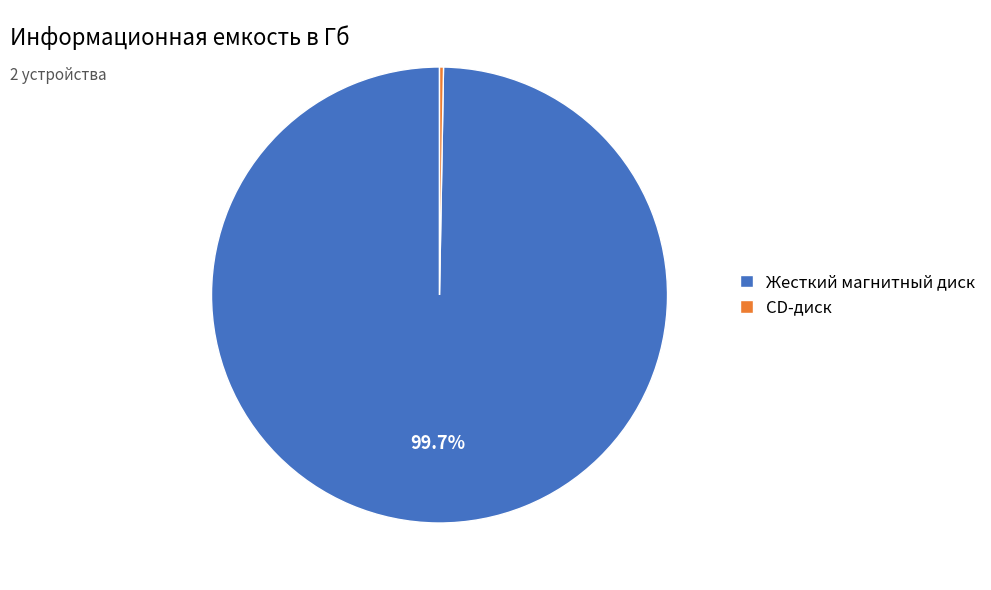

Do Жесткий магнитный диск and CD-диск together represent more than half of the pie?

Yes